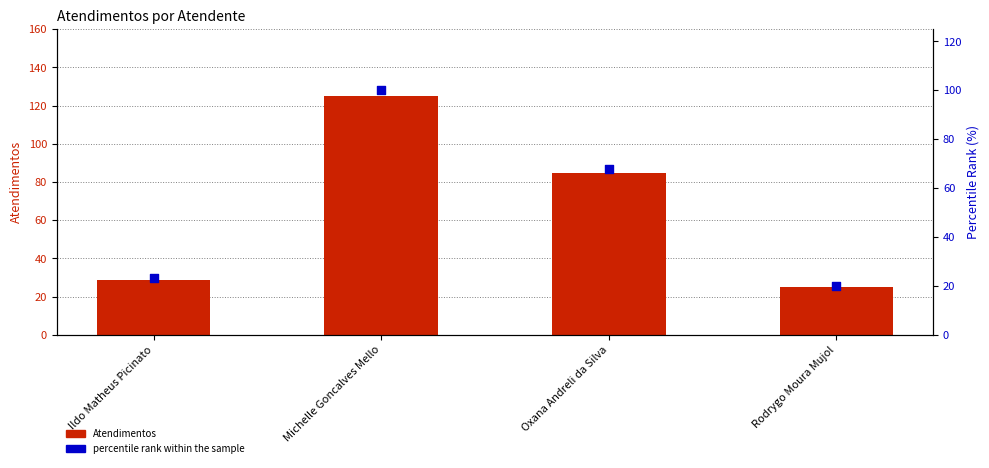

Which series reaches the maximum Y coordinate?

Atendimentos